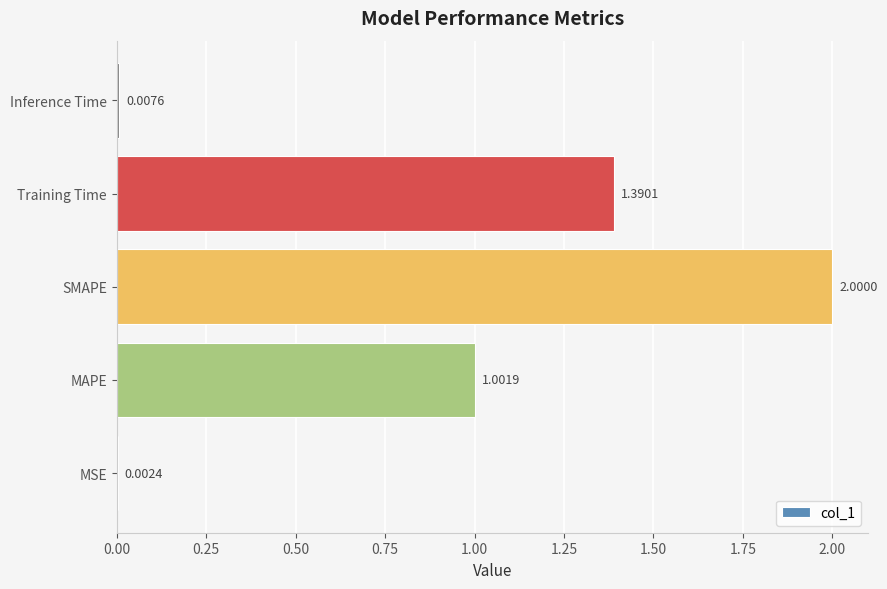

Which has a higher value, SMAPE or Inference Time?

SMAPE